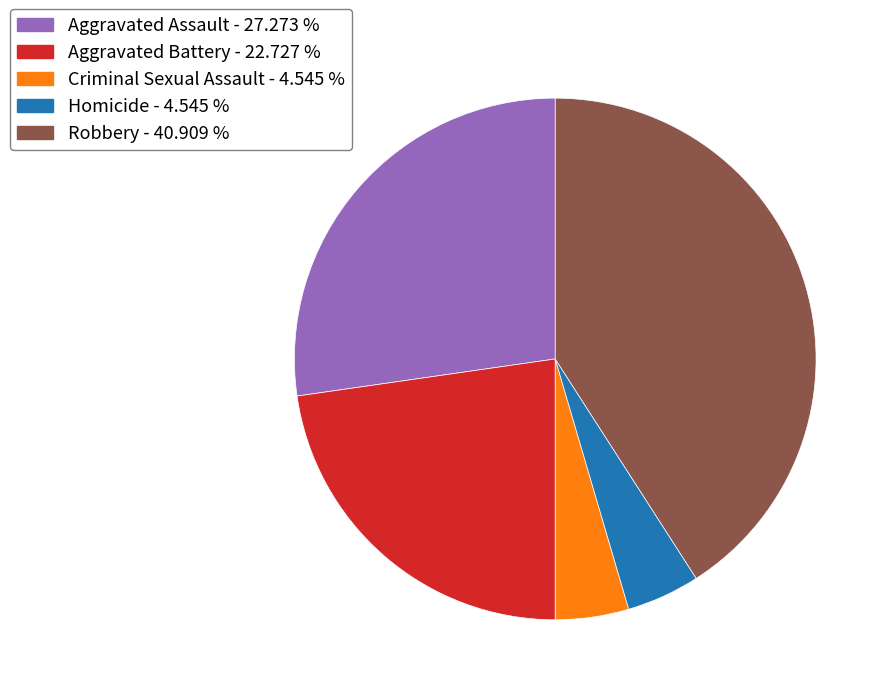

Combined, do Aggravated Assault - 27.273 % and Robbery - 40.909 % account for over 50%?

Yes